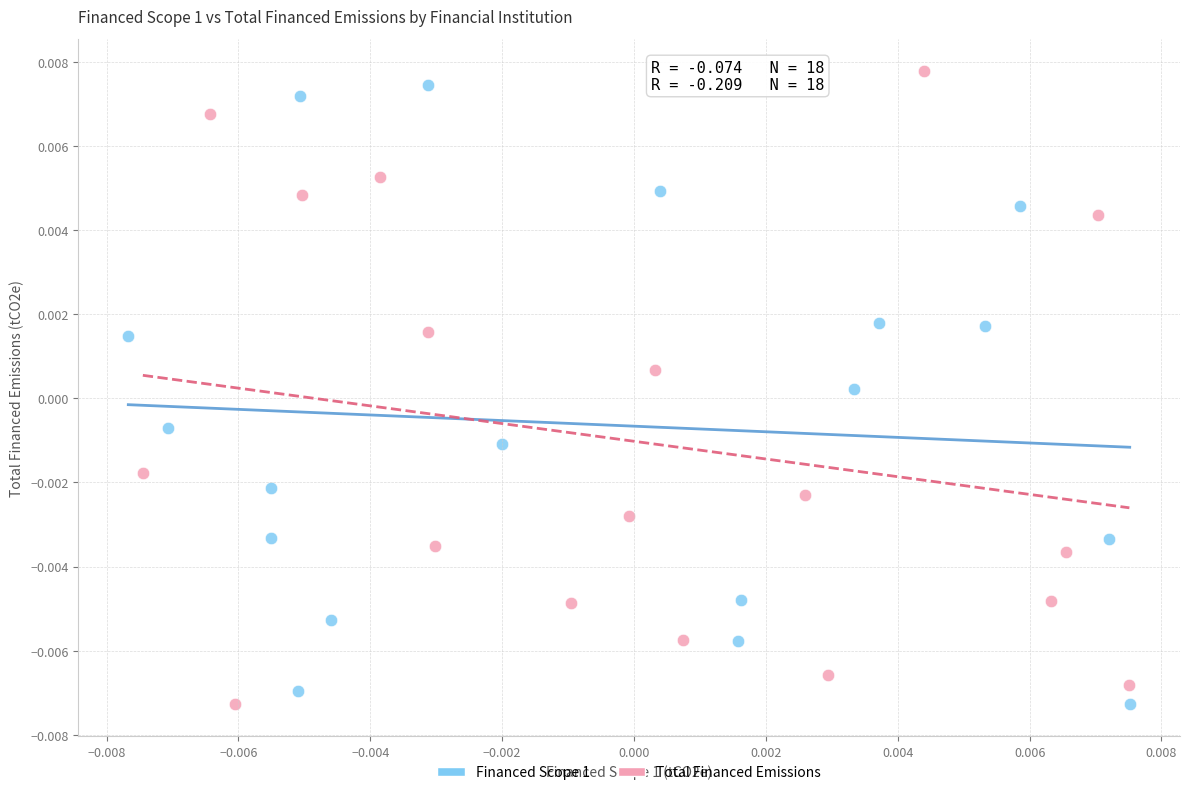

What are all the series names shown in the legend?

Financed Scope 1, Total Financed Emissions